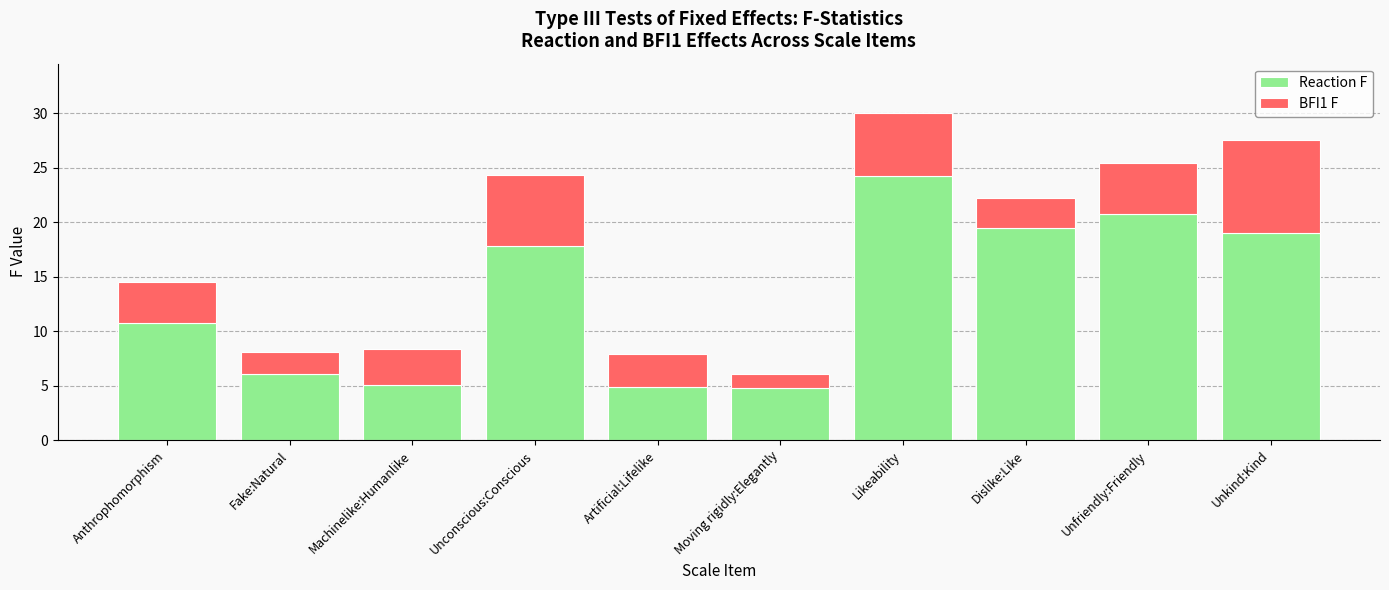

What is the difference between the maximum and second lowest values in the Reaction F series?

19.4